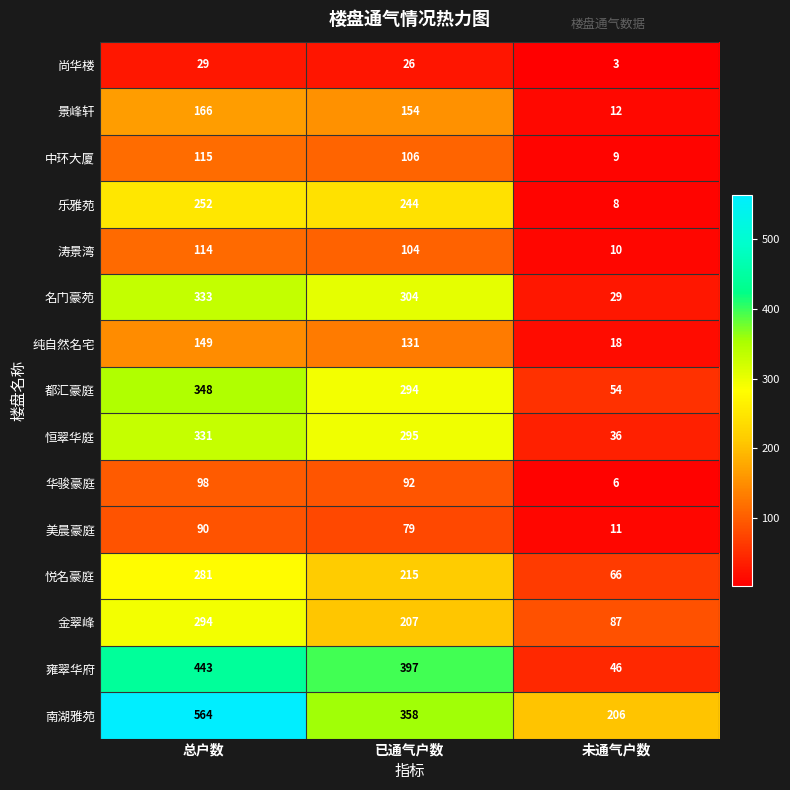

Which series has the largest total across all categories?

南湖雅苑